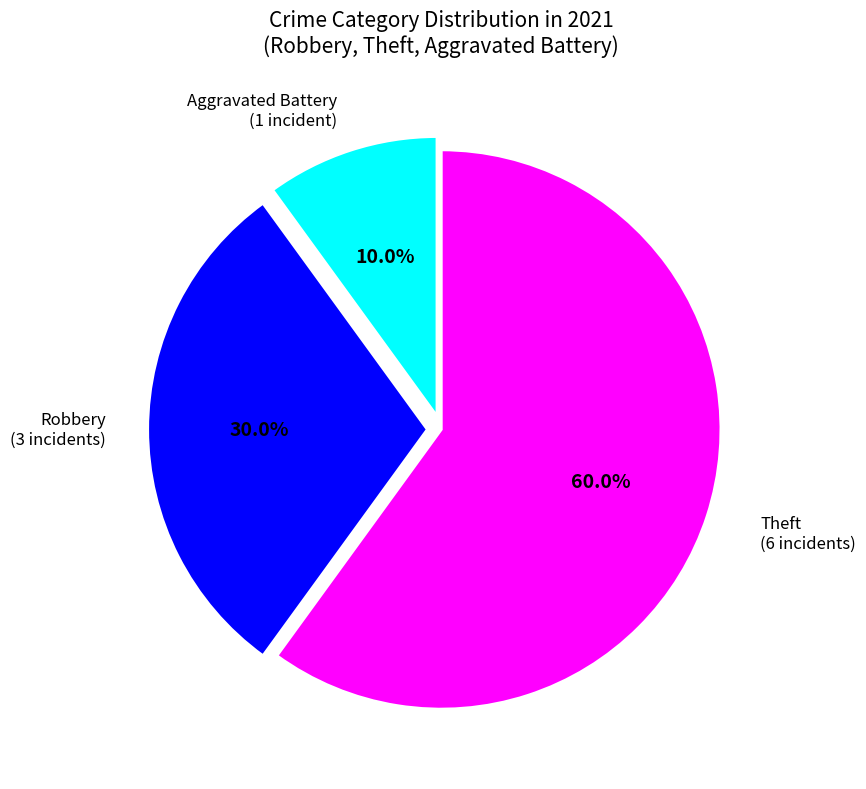

Does any single category account for the majority?

Yes